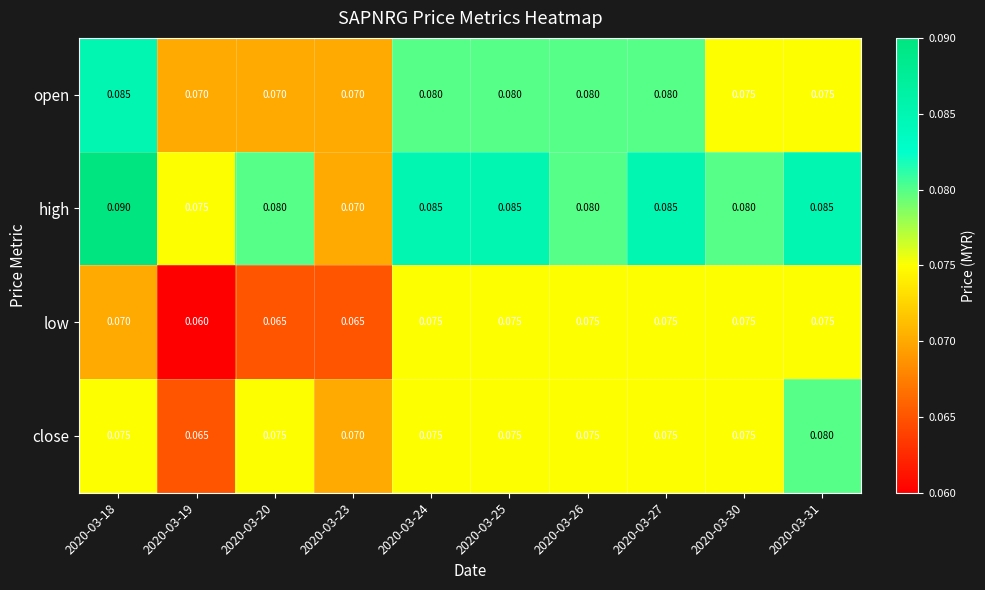

Which series changed the most between 2020-03-19 and 2020-03-26?

low